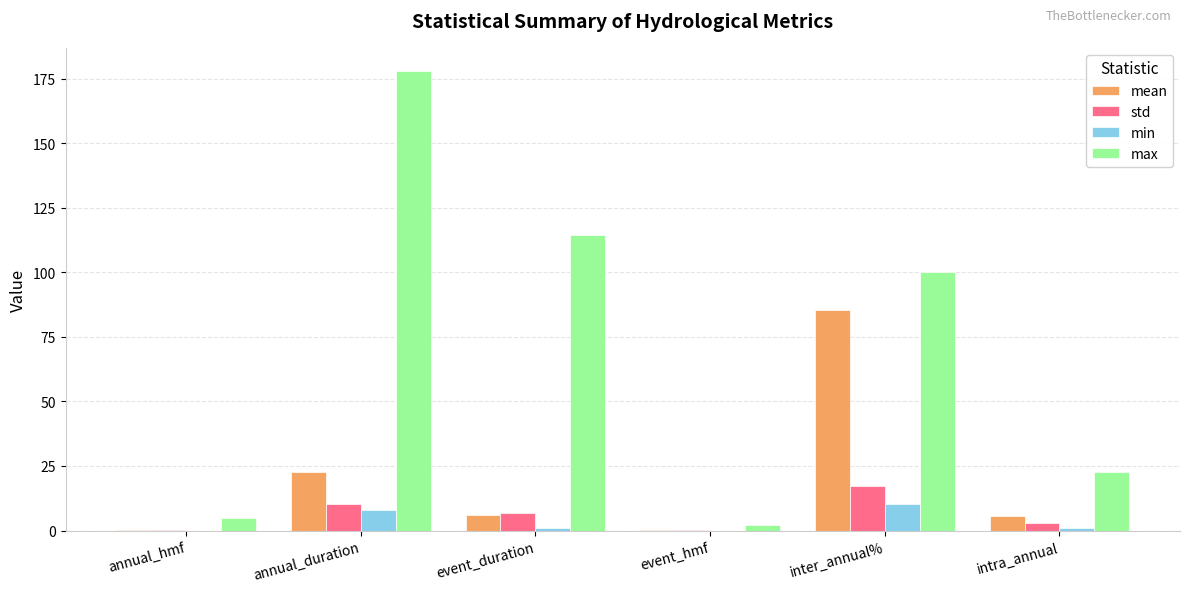

Read the min value at inter_annual%.

10.2